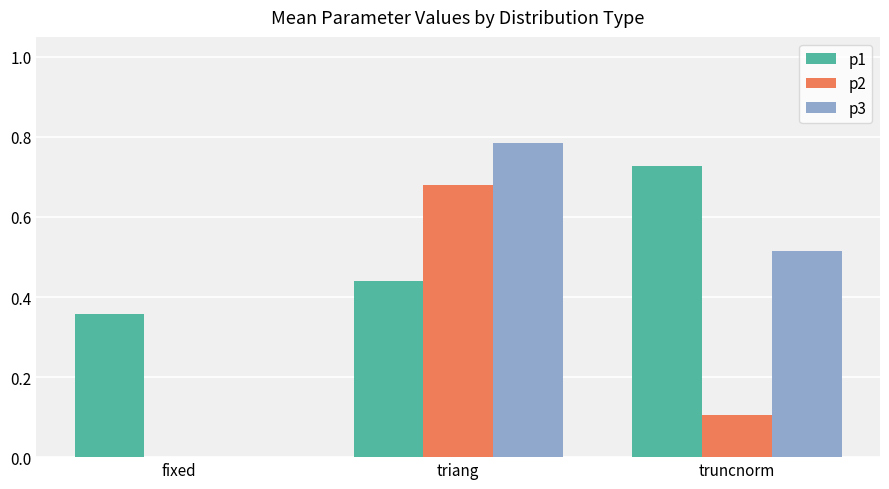

Which category has the highest value in the p3 series?

triang